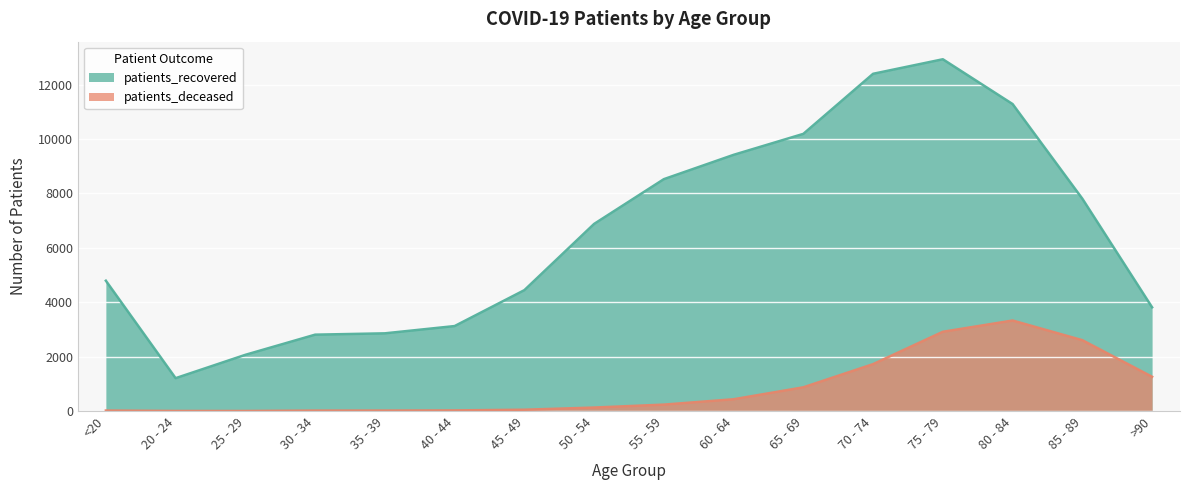

Where does the patients_recovered series first go above 6879?

55 - 59